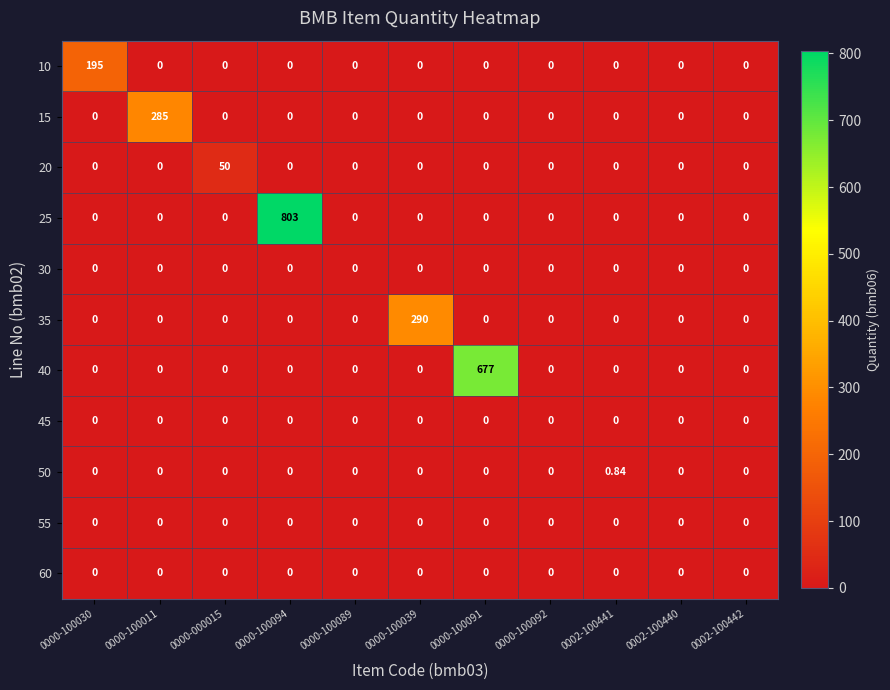

Is the value of 45 at 0000-100091 greater than the value of 10 at 0000-100030?

No